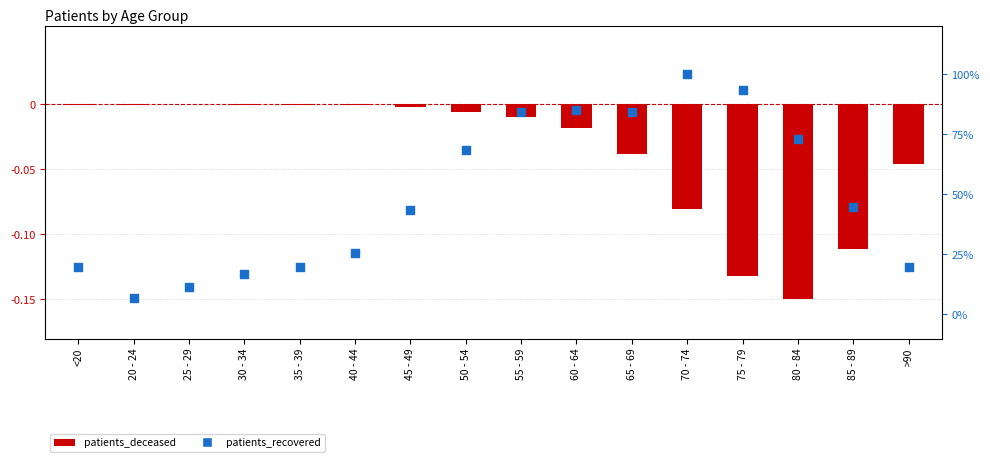

What is the total value across all series at 25 - 29?

11.3